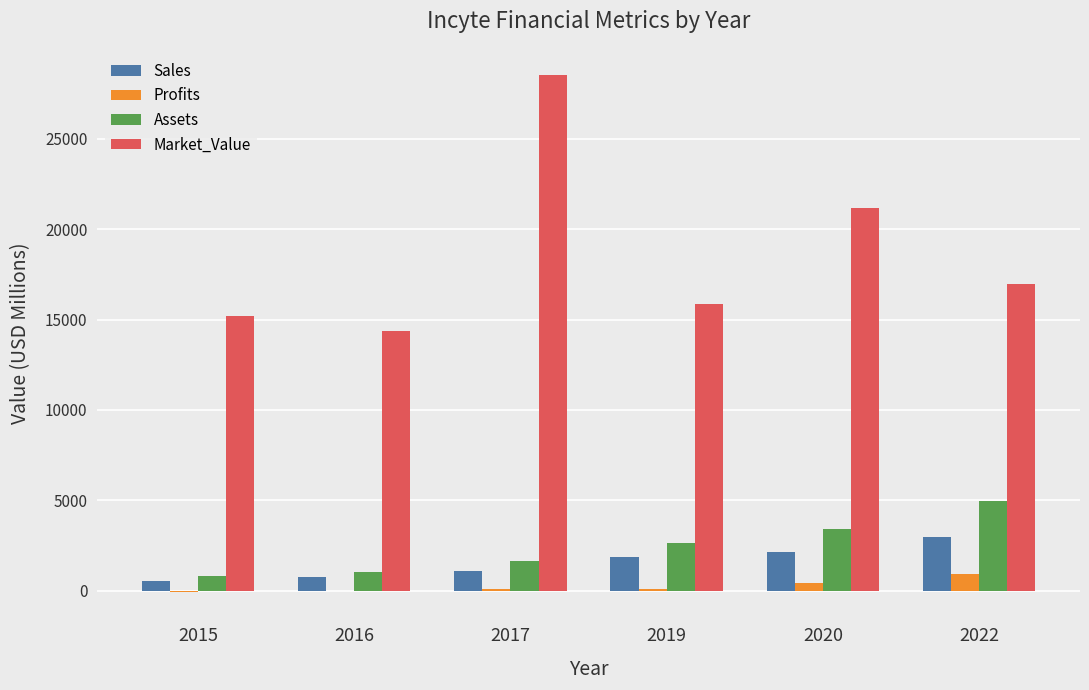

Is it true that Sales equals 511.0 at 2015?

True